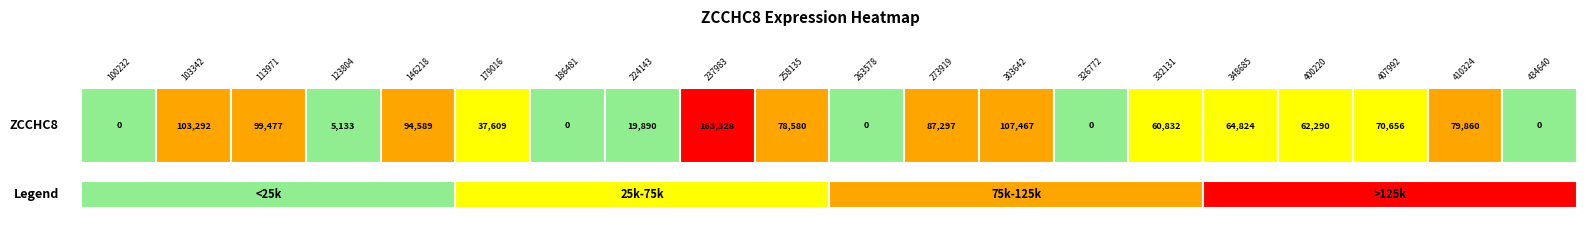

What is the average value?

56756